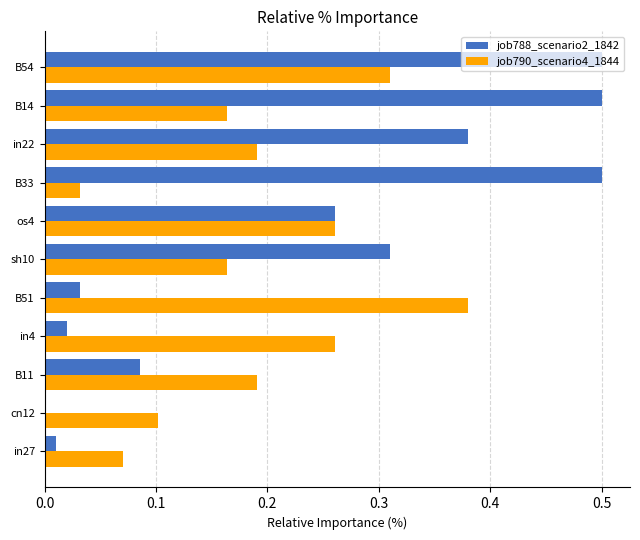

The value of job790_scenario4_1844 at B33 is 0.0. True or false?

True